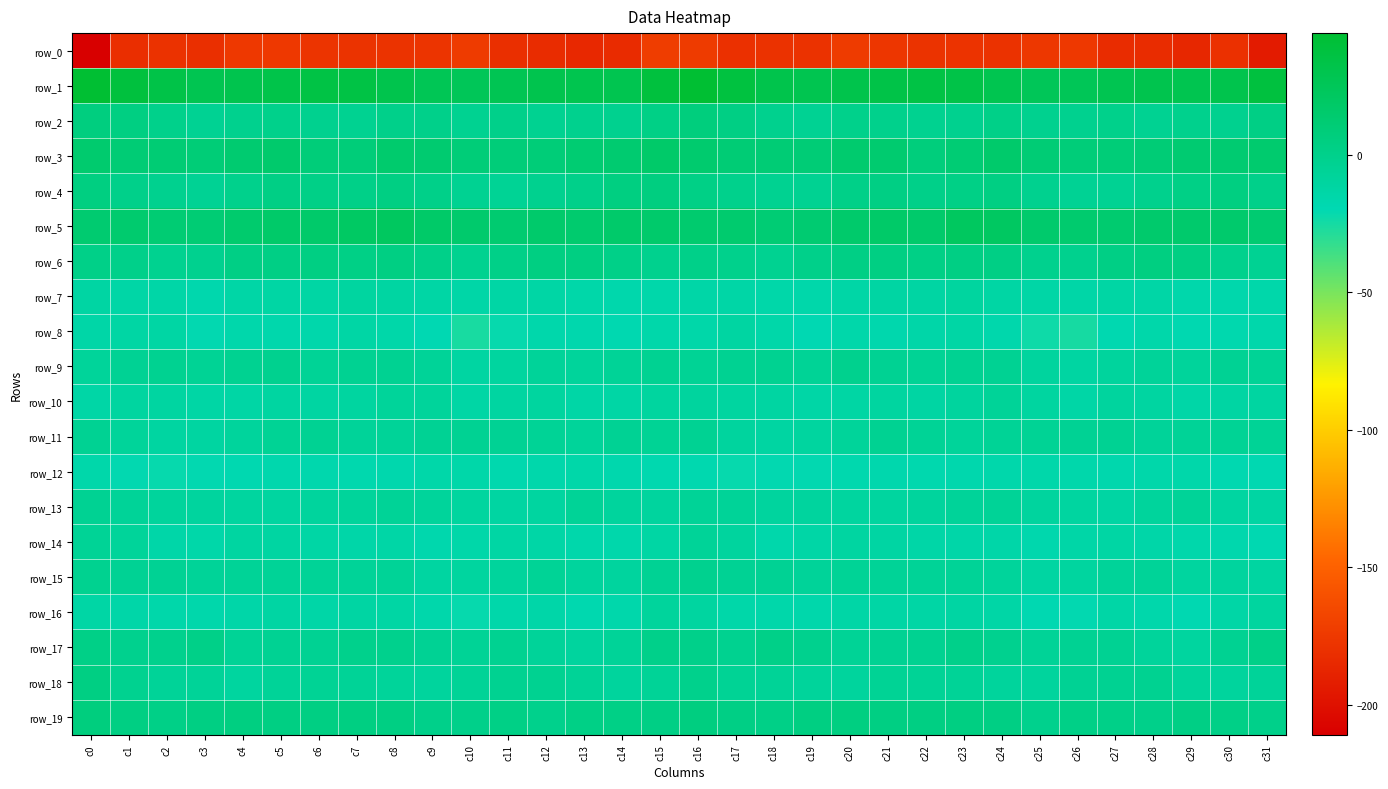

The value of row_12 at c4 is -28.9. True or false?

False